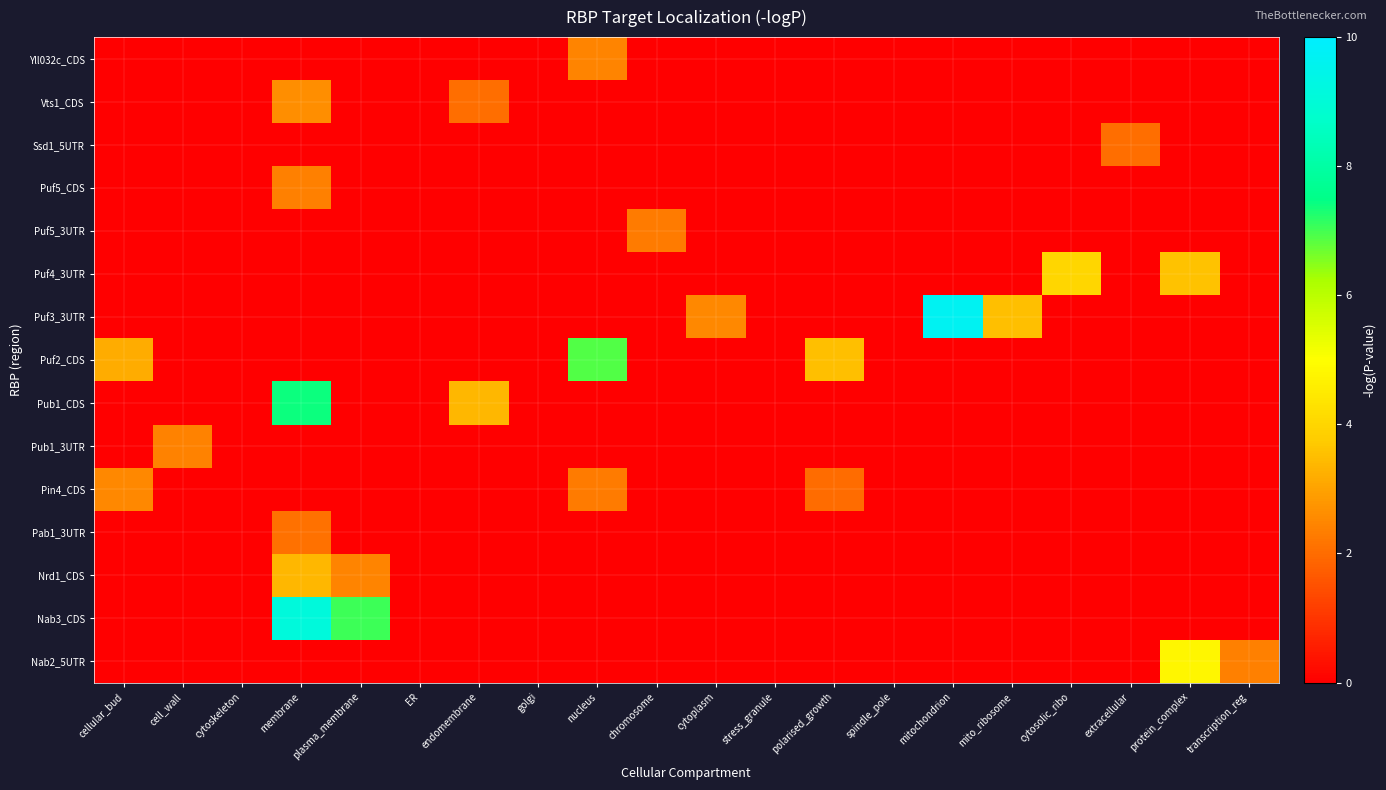

Reading left to right, list all the values displayed in this chart.

Yll032c_CDS: cellular_bud=0.0	cell_wall=0.0	cytoskeleton=0.0	membrane=0.0	plasma_membrane=0.0	ER=0.0	endomembrane=0.0	golgi=0.0	nucleus=2.4	chromosome=0.0	cytoplasm=0.0	stress_granule=0.0	polarised_growth=0.0	spindle_pole=0.0	mitochondrion=0.0	mito_ribosome=0.0	cytosolic_ribo=0.0	extracellular=0.0	protein_complex=0.0	transcription_reg=0.0
Vts1_CDS: cellular_bud=0.0	cell_wall=0.0	cytoskeleton=0.0	membrane=2.6	plasma_membrane=0.0	ER=0.0	endomembrane=2.0	golgi=0.0	nucleus=0.0	chromosome=0.0	cytoplasm=0.0	stress_granule=0.0	polarised_growth=0.0	spindle_pole=0.0	mitochondrion=0.0	mito_ribosome=0.0	cytosolic_ribo=0.0	extracellular=0.0	protein_complex=0.0	transcription_reg=0.0
Ssd1_5UTR: cellular_bud=0.0	cell_wall=0.0	cytoskeleton=0.0	membrane=0.0	plasma_membrane=0.0	ER=0.0	endomembrane=0.0	golgi=0.0	nucleus=0.0	chromosome=0.0	cytoplasm=0.0	stress_granule=0.0	polarised_growth=0.0	spindle_pole=0.0	mitochondrion=0.0	mito_ribosome=0.0	cytosolic_ribo=0.0	extracellular=2.1	protein_complex=0.0	transcription_reg=0.0
Puf5_CDS: cellular_bud=0.0	cell_wall=0.0	cytoskeleton=0.0	membrane=2.4	plasma_membrane=0.0	ER=0.0	endomembrane=0.0	golgi=0.0	nucleus=0.0	chromosome=0.0	cytoplasm=0.0	stress_granule=0.0	polarised_growth=0.0	spindle_pole=0.0	mitochondrion=0.0	mito_ribosome=0.0	cytosolic_ribo=0.0	extracellular=0.0	protein_complex=0.0	transcription_reg=0.0
Puf5_3UTR: cellular_bud=0.0	cell_wall=0.0	cytoskeleton=0.0	membrane=0.0	plasma_membrane=0.0	ER=0.0	endomembrane=0.0	golgi=0.0	nucleus=0.0	chromosome=2.3	cytoplasm=0.0	stress_granule=0.0	polarised_growth=0.0	spindle_pole=0.0	mitochondrion=0.0	mito_ribosome=0.0	cytosolic_ribo=0.0	extracellular=0.0	protein_complex=0.0	transcription_reg=0.0
Puf4_3UTR: cellular_bud=0.0	cell_wall=0.0	cytoskeleton=0.0	membrane=0.0	plasma_membrane=0.0	ER=0.0	endomembrane=0.0	golgi=0.0	nucleus=0.0	chromosome=0.0	cytoplasm=0.0	stress_granule=0.0	polarised_growth=0.0	spindle_pole=0.0	mitochondrion=0.0	mito_ribosome=0.0	cytosolic_ribo=4.0	extracellular=0.0	protein_complex=3.6	transcription_reg=0.0
Puf3_3UTR: cellular_bud=0.0	cell_wall=0.0	cytoskeleton=0.0	membrane=0.0	plasma_membrane=0.0	ER=0.0	endomembrane=0.0	golgi=0.0	nucleus=0.0	chromosome=0.0	cytoplasm=2.5	stress_granule=0.0	polarised_growth=0.0	spindle_pole=0.0	mitochondrion=9.7	mito_ribosome=3.5	cytosolic_ribo=0.0	extracellular=0.0	protein_complex=0.0	transcription_reg=0.0
Puf2_CDS: cellular_bud=3.2	cell_wall=0.0	cytoskeleton=0.0	membrane=0.0	plasma_membrane=0.0	ER=0.0	endomembrane=0.0	golgi=0.0	nucleus=6.9	chromosome=0.0	cytoplasm=0.0	stress_granule=0.0	polarised_growth=3.5	spindle_pole=0.0	mitochondrion=0.0	mito_ribosome=0.0	cytosolic_ribo=0.0	extracellular=0.0	protein_complex=0.0	transcription_reg=0.0
Pub1_CDS: cellular_bud=0.0	cell_wall=0.0	cytoskeleton=0.0	membrane=7.4	plasma_membrane=0.0	ER=0.0	endomembrane=3.4	golgi=0.0	nucleus=0.0	chromosome=0.0	cytoplasm=0.0	stress_granule=0.0	polarised_growth=0.0	spindle_pole=0.0	mitochondrion=0.0	mito_ribosome=0.0	cytosolic_ribo=0.0	extracellular=0.0	protein_complex=0.0	transcription_reg=0.0
Pub1_3UTR: cellular_bud=0.0	cell_wall=2.4	cytoskeleton=0.0	membrane=0.0	plasma_membrane=0.0	ER=0.0	endomembrane=0.0	golgi=0.0	nucleus=0.0	chromosome=0.0	cytoplasm=0.0	stress_granule=0.0	polarised_growth=0.0	spindle_pole=0.0	mitochondrion=0.0	mito_ribosome=0.0	cytosolic_ribo=0.0	extracellular=0.0	protein_complex=0.0	transcription_reg=0.0
Pin4_CDS: cellular_bud=2.5	cell_wall=0.0	cytoskeleton=0.0	membrane=0.0	plasma_membrane=0.0	ER=0.0	endomembrane=0.0	golgi=0.0	nucleus=2.3	chromosome=0.0	cytoplasm=0.0	stress_granule=0.0	polarised_growth=2.0	spindle_pole=0.0	mitochondrion=0.0	mito_ribosome=0.0	cytosolic_ribo=0.0	extracellular=0.0	protein_complex=0.0	transcription_reg=0.0
Pab1_3UTR: cellular_bud=0.0	cell_wall=0.0	cytoskeleton=0.0	membrane=2.1	plasma_membrane=0.0	ER=0.0	endomembrane=0.0	golgi=0.0	nucleus=0.0	chromosome=0.0	cytoplasm=0.0	stress_granule=0.0	polarised_growth=0.0	spindle_pole=0.0	mitochondrion=0.0	mito_ribosome=0.0	cytosolic_ribo=0.0	extracellular=0.0	protein_complex=0.0	transcription_reg=0.0
Nrd1_CDS: cellular_bud=0.0	cell_wall=0.0	cytoskeleton=0.0	membrane=3.4	plasma_membrane=2.4	ER=0.0	endomembrane=0.0	golgi=0.0	nucleus=0.0	chromosome=0.0	cytoplasm=0.0	stress_granule=0.0	polarised_growth=0.0	spindle_pole=0.0	mitochondrion=0.0	mito_ribosome=0.0	cytosolic_ribo=0.0	extracellular=0.0	protein_complex=0.0	transcription_reg=0.0
Nab3_CDS: cellular_bud=0.0	cell_wall=0.0	cytoskeleton=0.0	membrane=9.1	plasma_membrane=7.1	ER=0.0	endomembrane=0.0	golgi=0.0	nucleus=0.0	chromosome=0.0	cytoplasm=0.0	stress_granule=0.0	polarised_growth=0.0	spindle_pole=0.0	mitochondrion=0.0	mito_ribosome=0.0	cytosolic_ribo=0.0	extracellular=0.0	protein_complex=0.0	transcription_reg=0.0
Nab2_5UTR: cellular_bud=0.0	cell_wall=0.0	cytoskeleton=0.0	membrane=0.0	plasma_membrane=0.0	ER=0.0	endomembrane=0.0	golgi=0.0	nucleus=0.0	chromosome=0.0	cytoplasm=0.0	stress_granule=0.0	polarised_growth=0.0	spindle_pole=0.0	mitochondrion=0.0	mito_ribosome=0.0	cytosolic_ribo=0.0	extracellular=0.0	protein_complex=4.8	transcription_reg=2.4